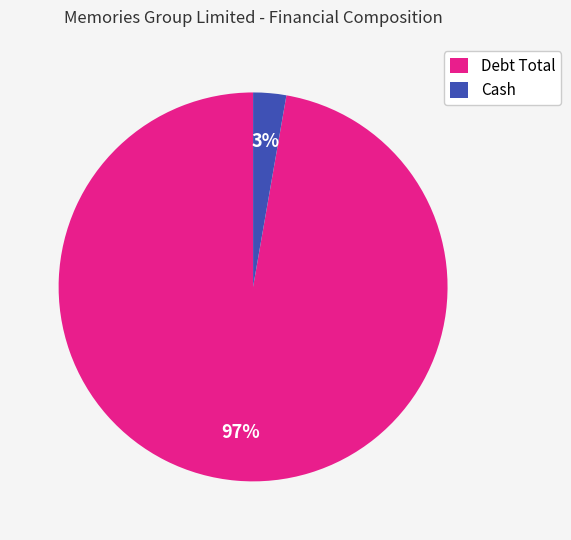

Rank the categories by value from lowest to highest.

Cash, Debt Total